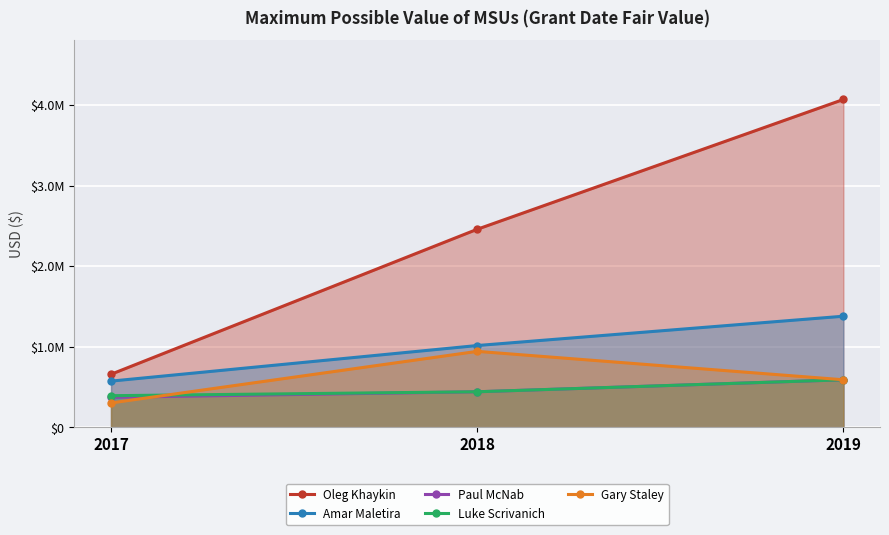

Is the value of Oleg Khaykin at 2018 greater than the value of Luke Scrivanich at 2017?

Yes